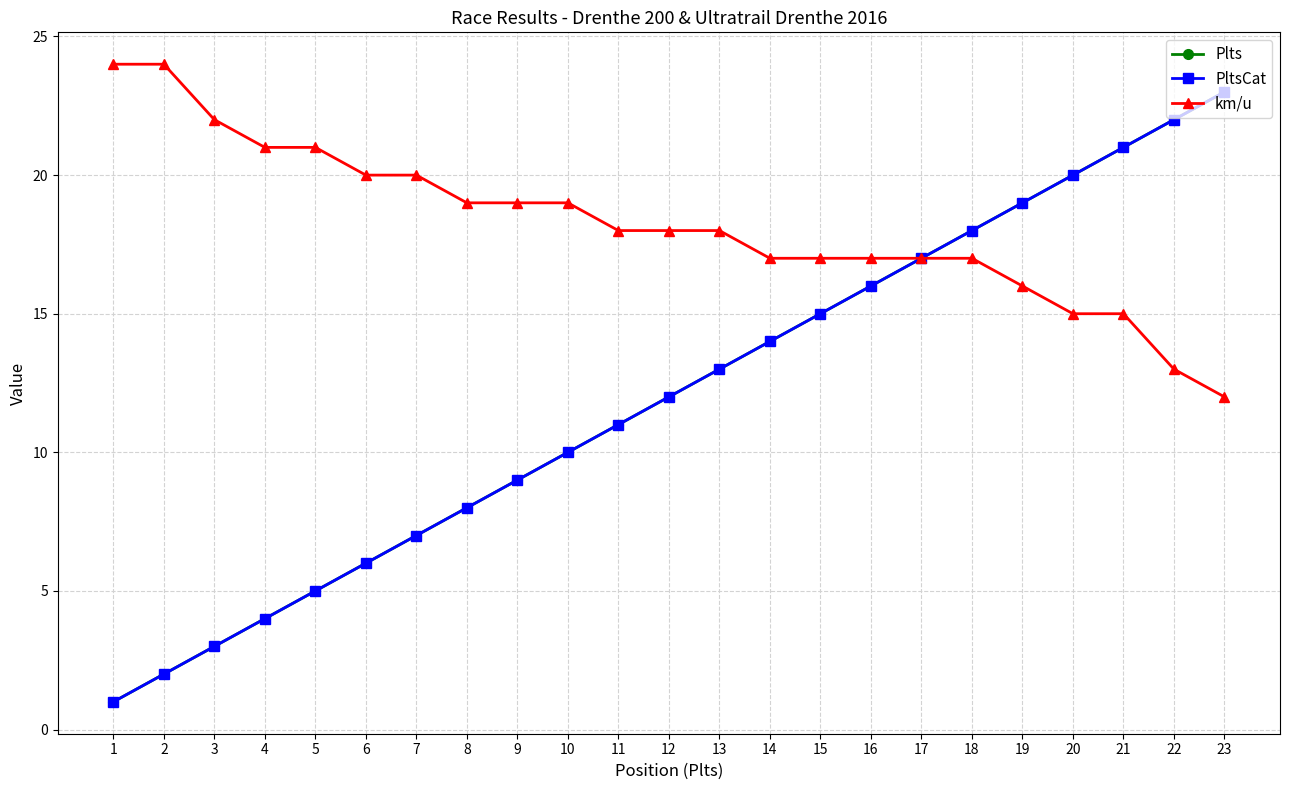

The km/u series shows 18 at 11. True or false?

True